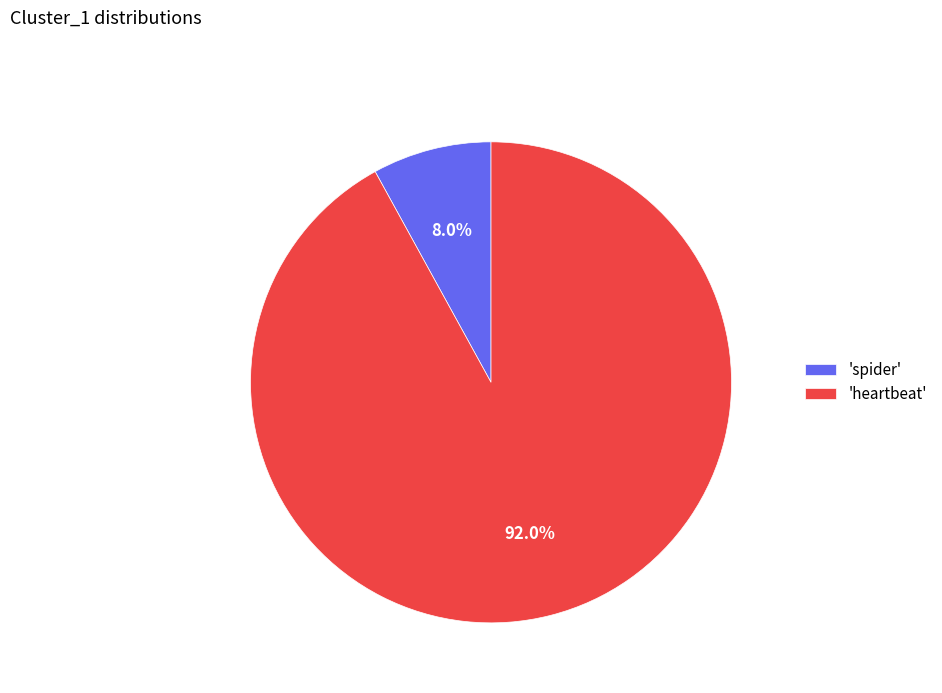

Between 'heartbeat' and 'spider', which is larger?

'heartbeat'